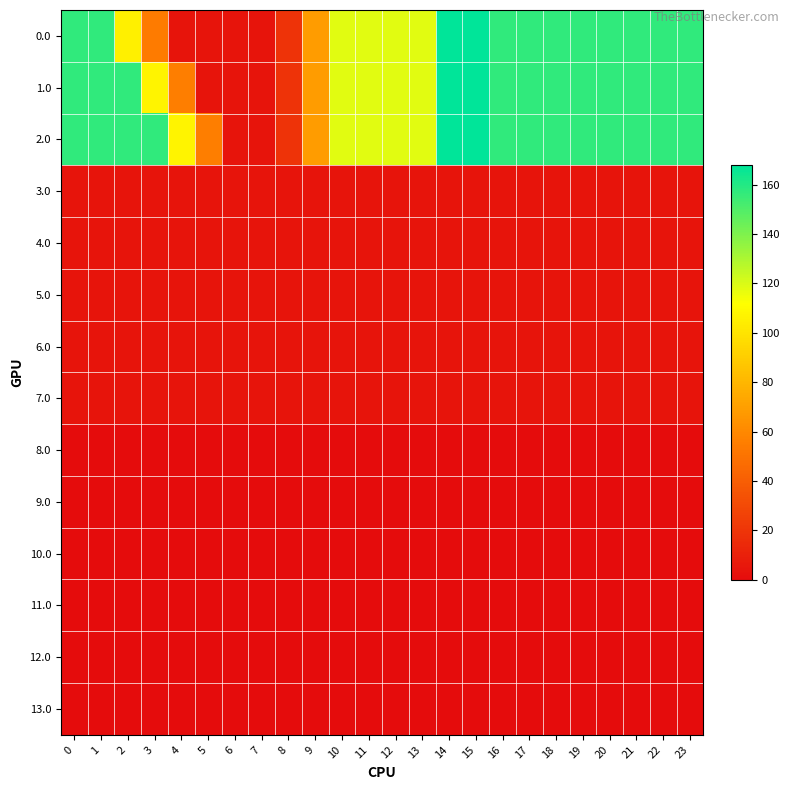

Which series has the widest spread of values?

1.0